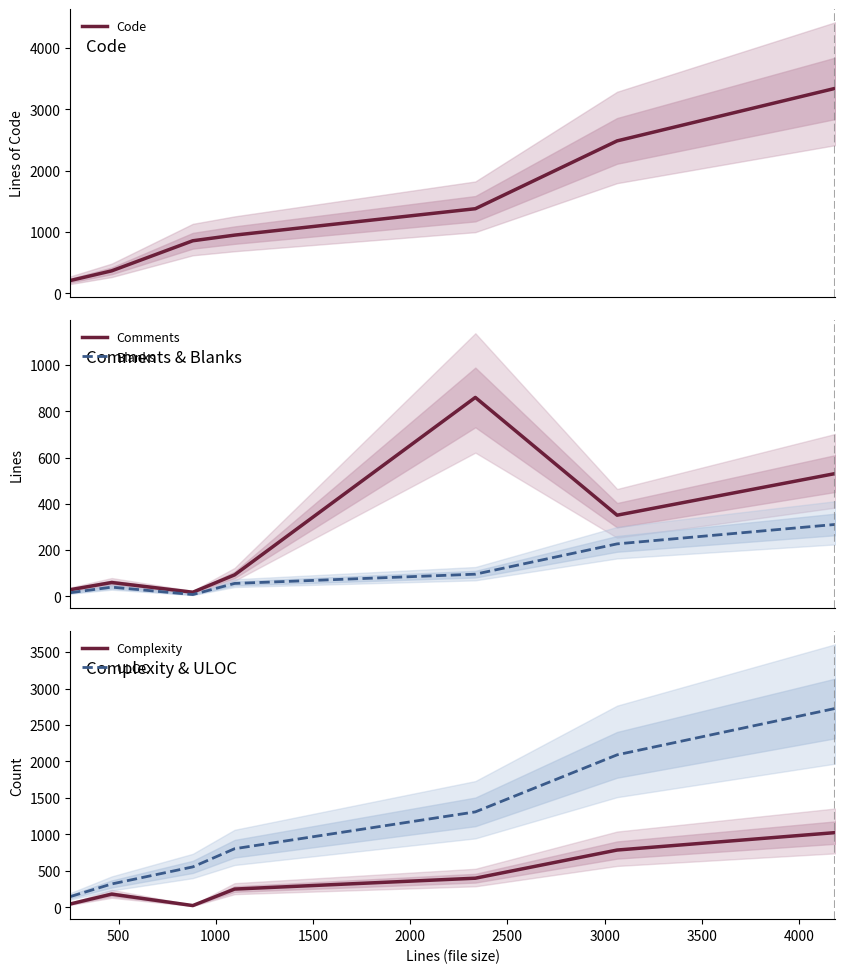

What is the average value of the Blanks series?

108